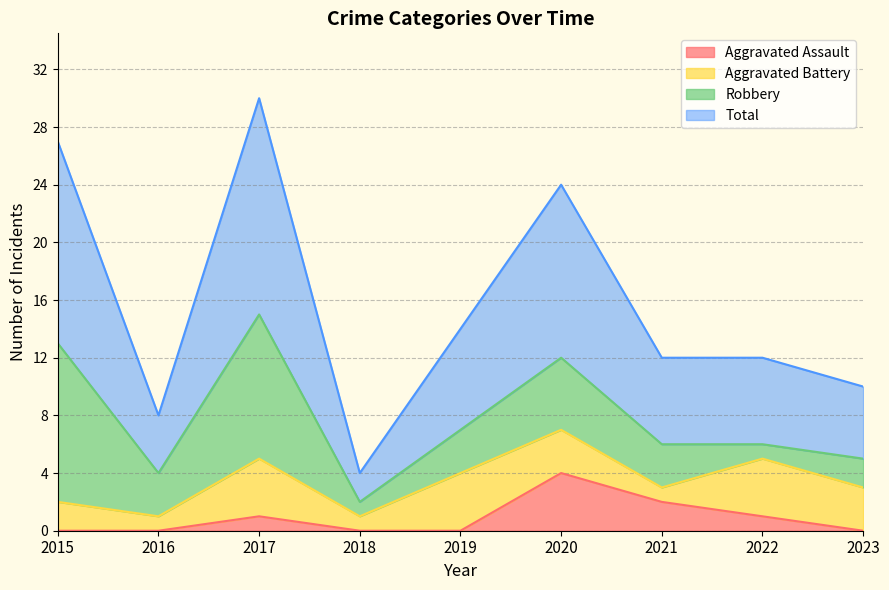

What is the total value across all series at 2023?

10